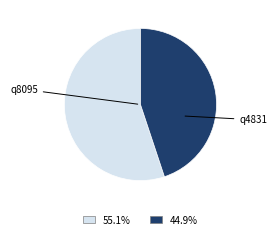

Is there a majority slice in this chart?

Yes